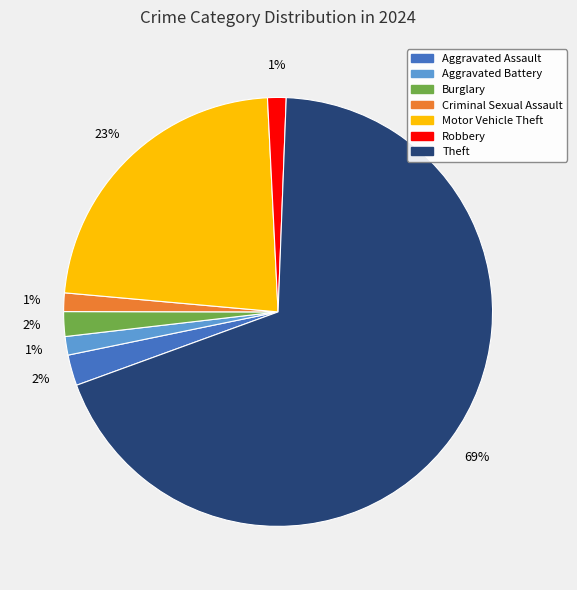

The Theft slice represents 61% of the pie. True or false?

False